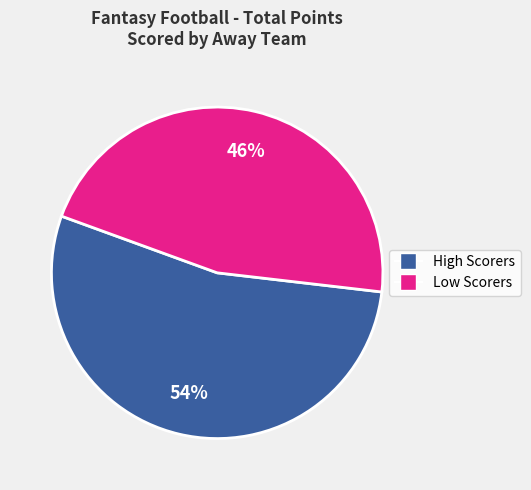

Is there a majority slice in this chart?

Yes